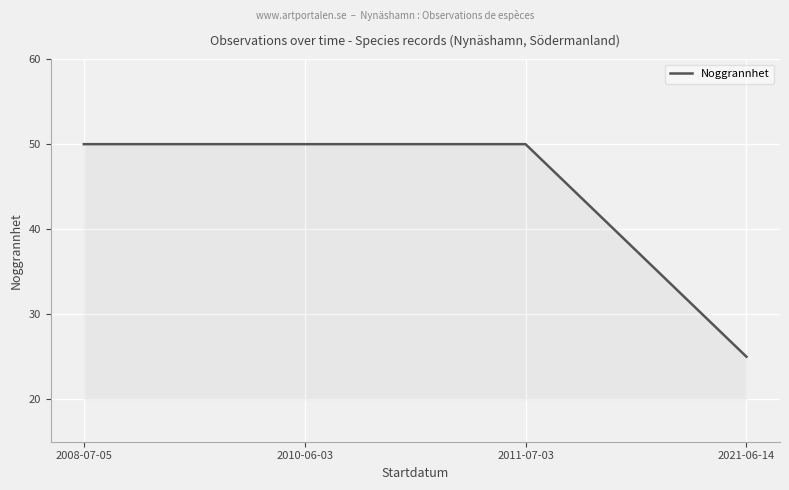

The chart shows a value of 25 at 2011-07-03. True or false?

False